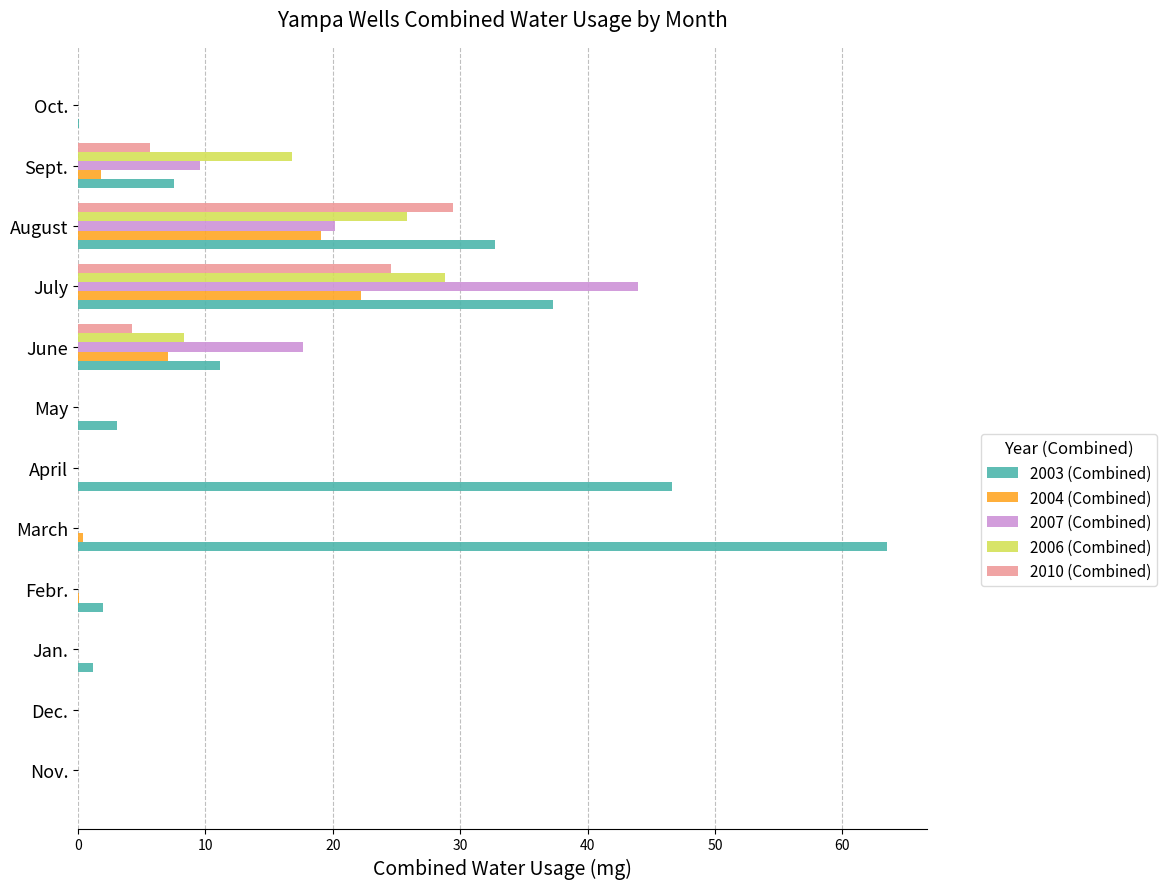

How many series are shown in this chart?

5